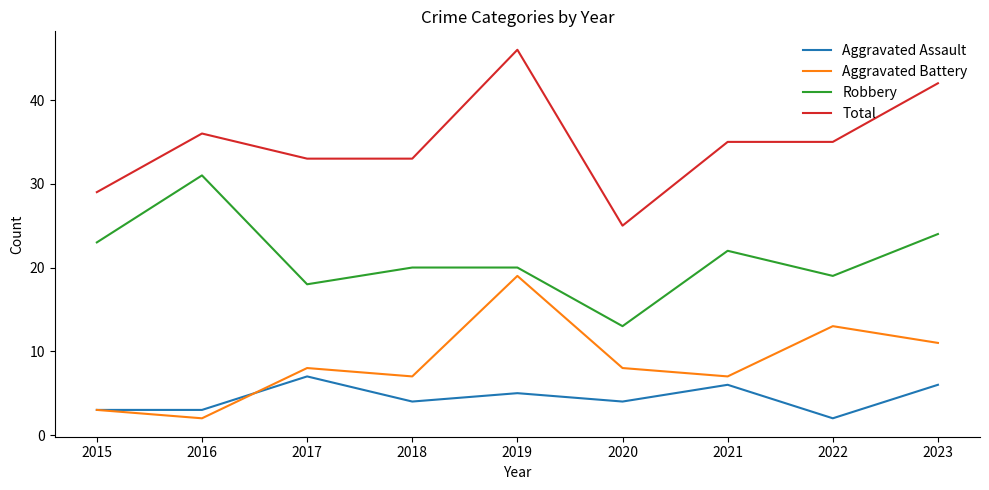

What is the maximum value for Aggravated Assault?

7